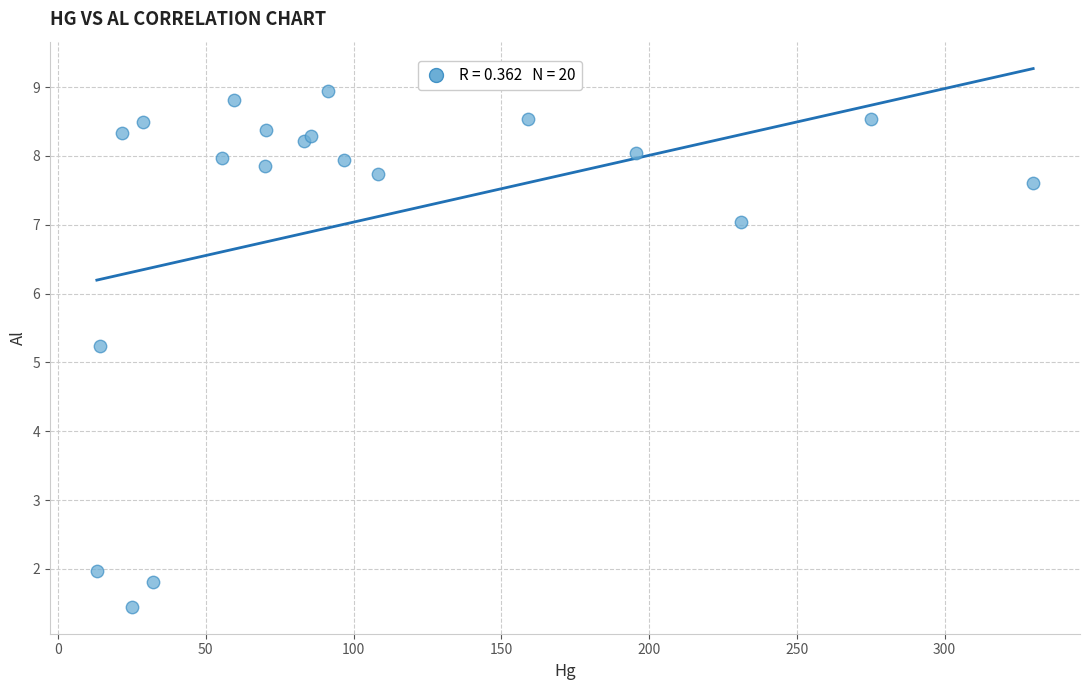

What Y value in the scatter plot is closest to 5?

5.2